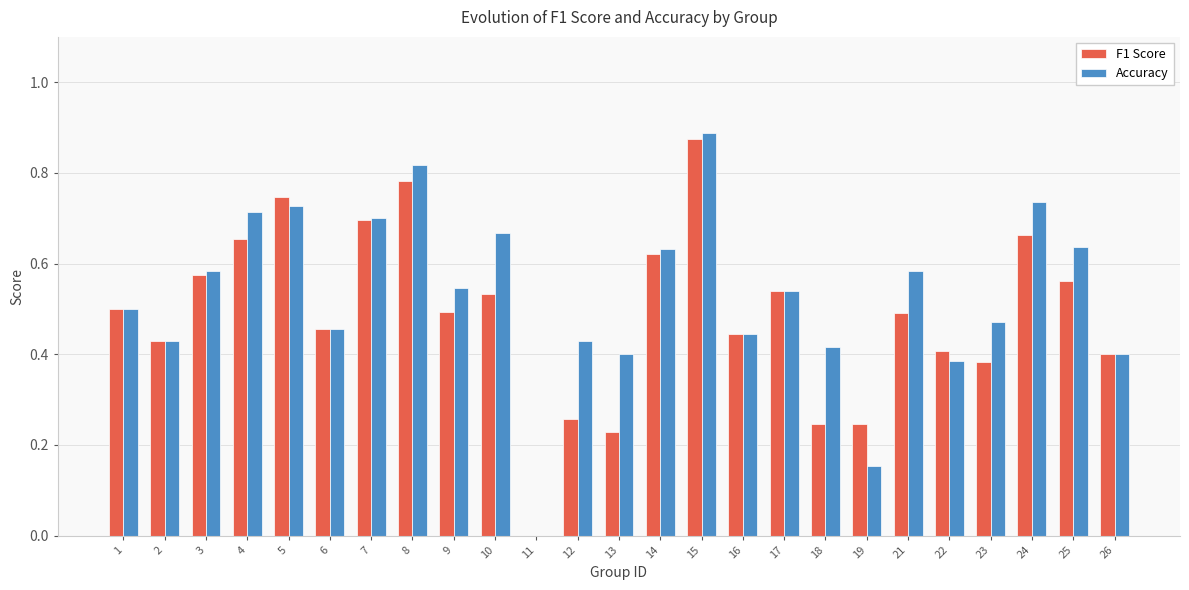

Which category has the highest value across all series?

15